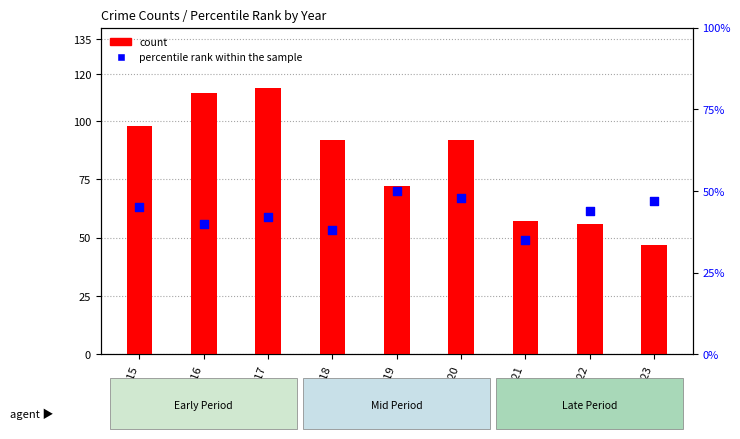

At how many categories does at least one series exceed 95?

3